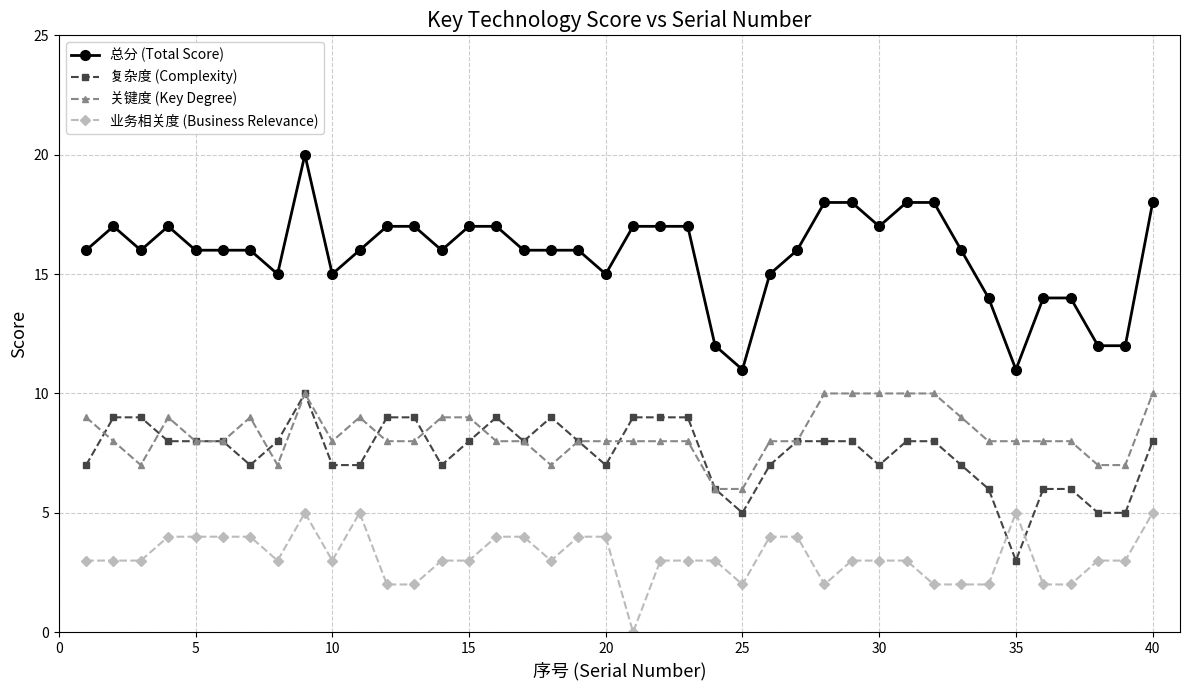

True or false: 业务相关度 (Business Relevance) and 总分 (Total Score) cross at least once.

False